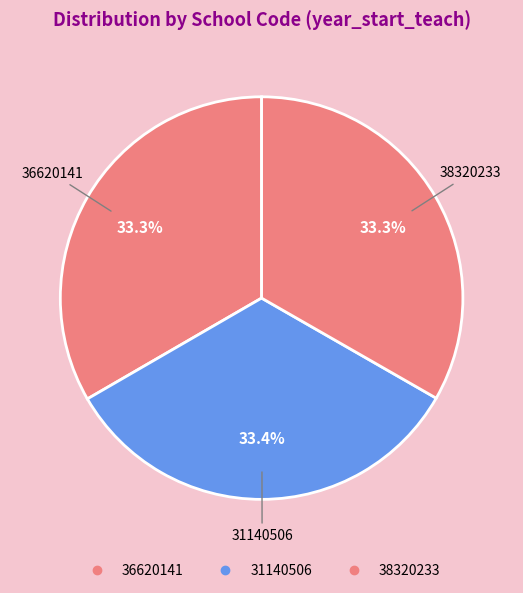

How much of the chart is everything except 38320233?

66.7%